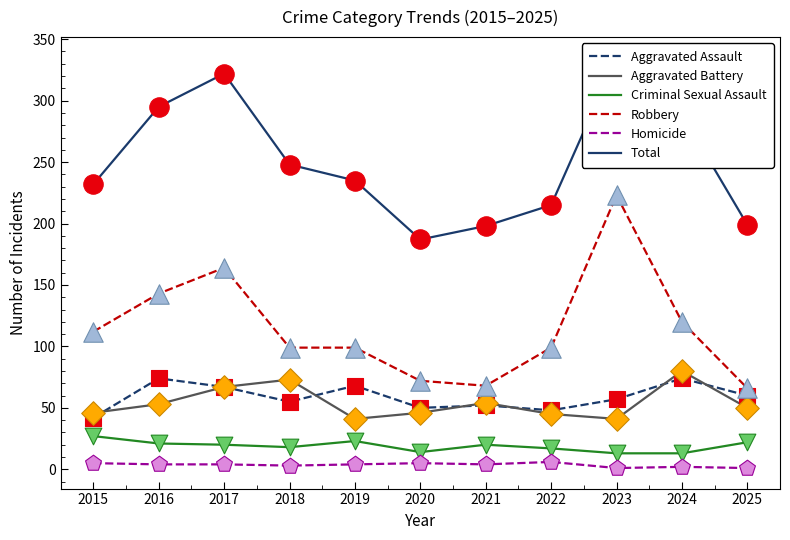

Is the value of Homicide at 2019 greater than the value of Robbery at 2020?

No